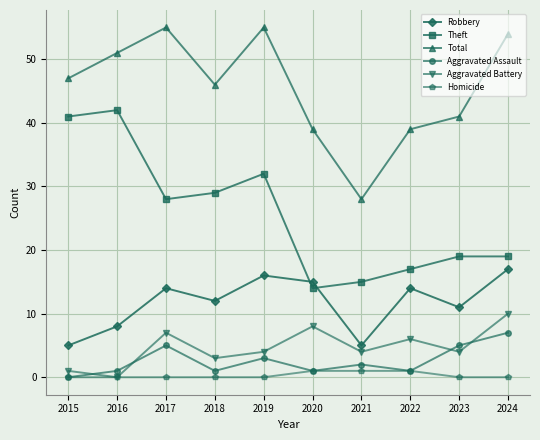

How many values in the Robbery series are below 14?

5